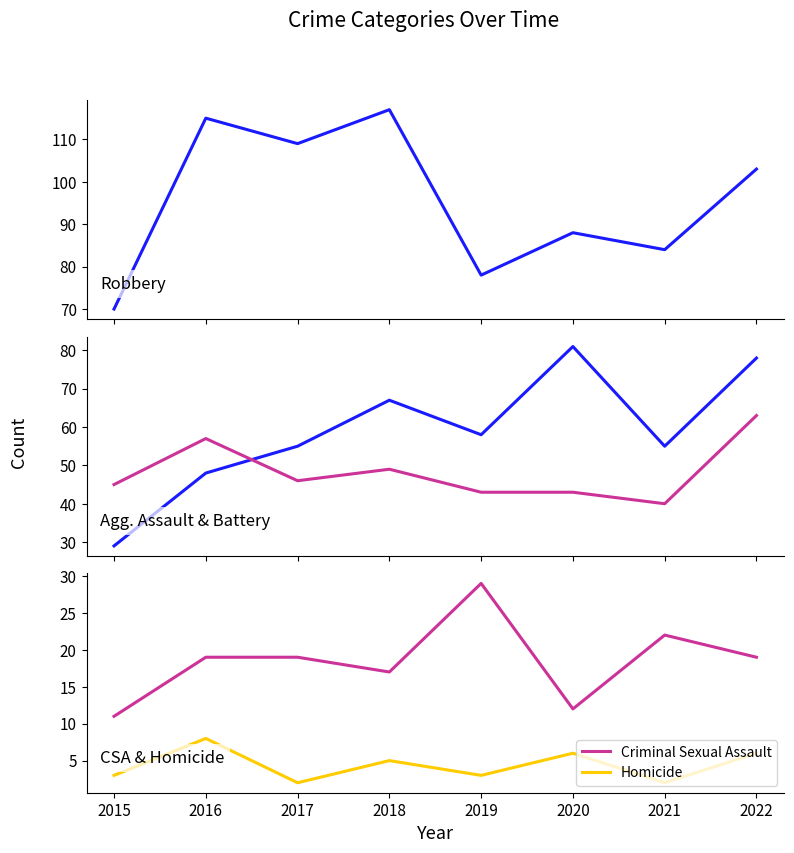

Count the number of categories in the chart.

8